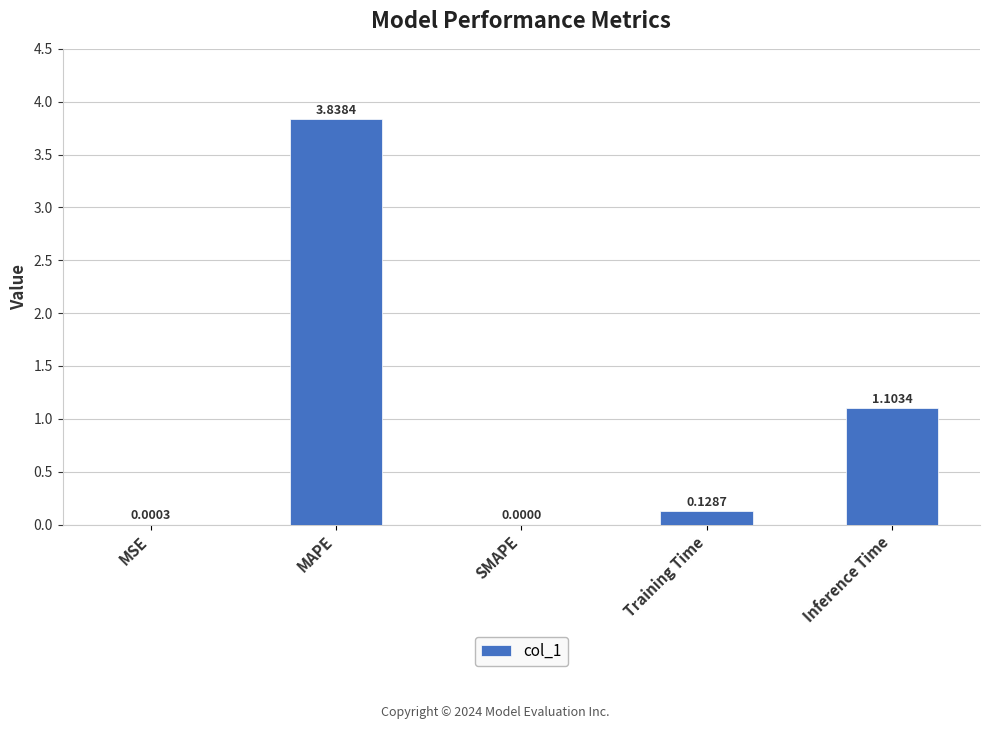

At which category does the chart reach its peak across all series?

MAPE